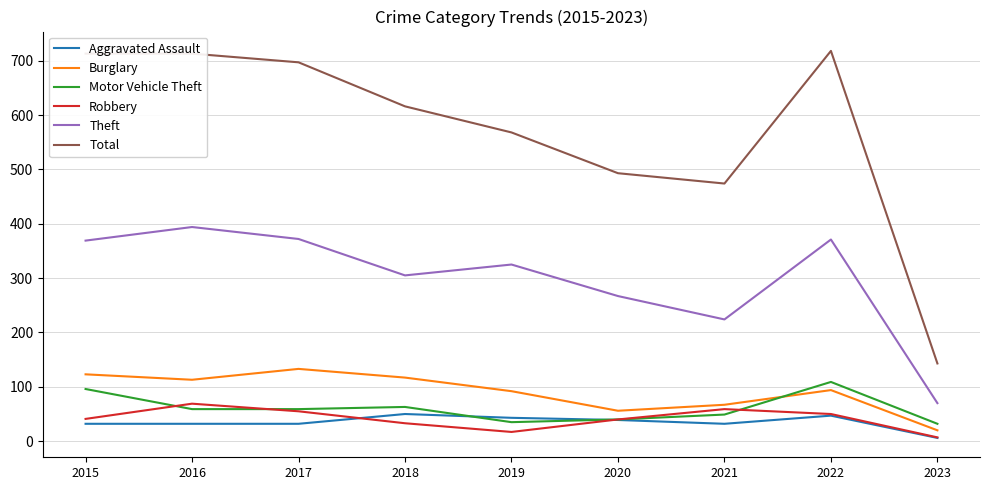

Which series has the largest total across all categories?

Total